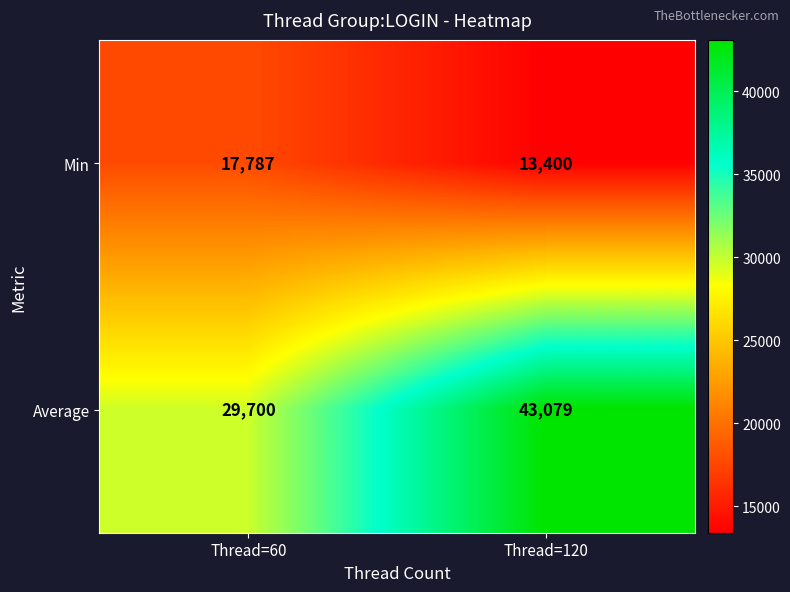

How many values in the Average series are below 43079?

1